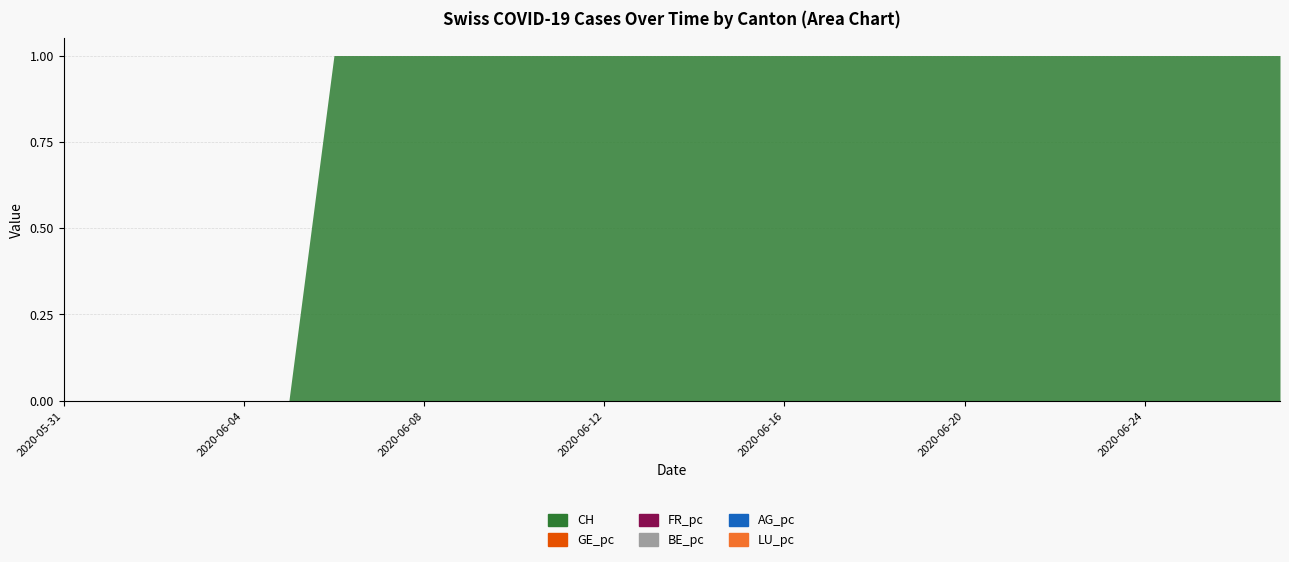

Rank the series by their maximum value, from highest to lowest.

CH, FR_pc, GE_pc, AG_pc, BE_pc, LU_pc